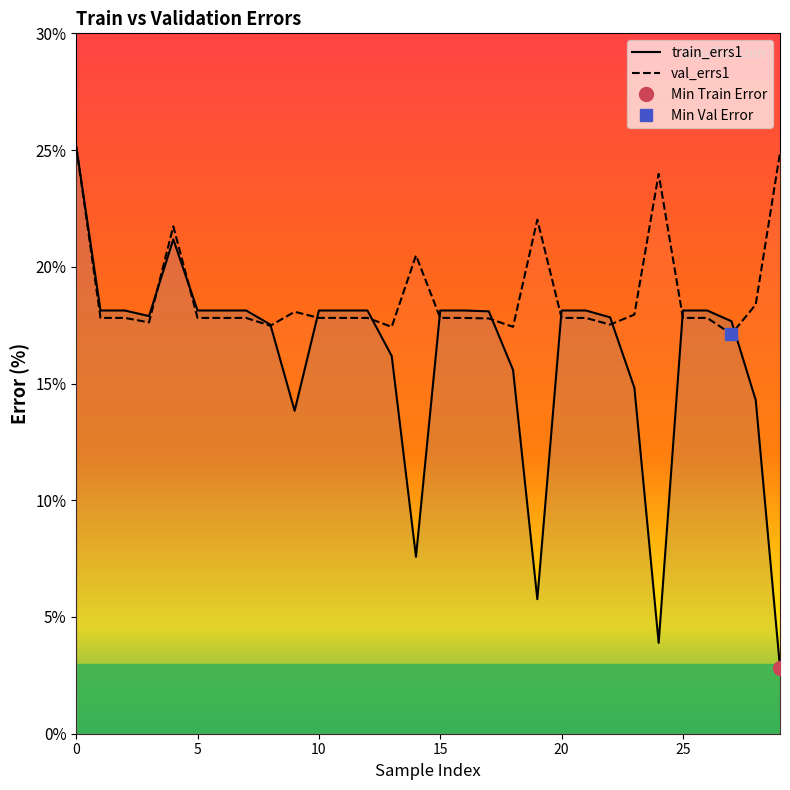

Count the number of data series in this chart.

2